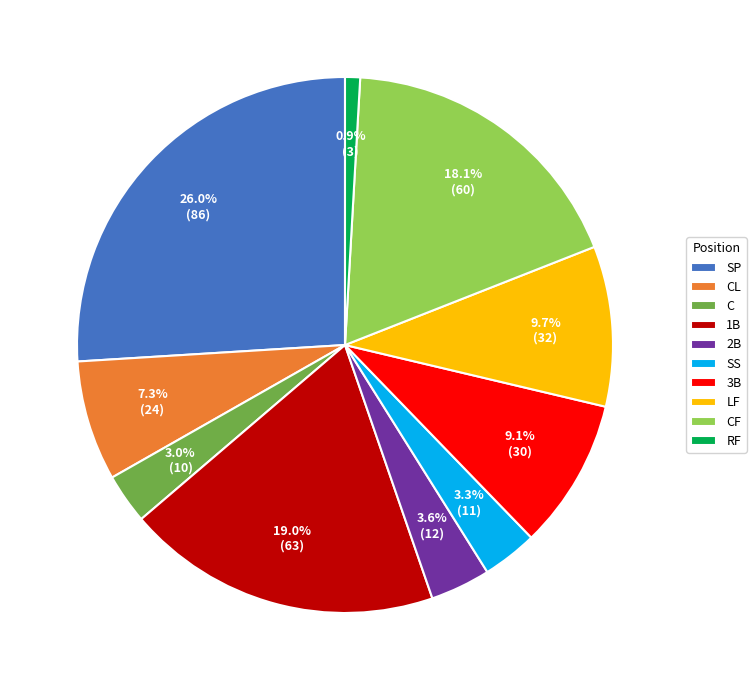

What percentage is the CF slice, to the nearest percent?

18%